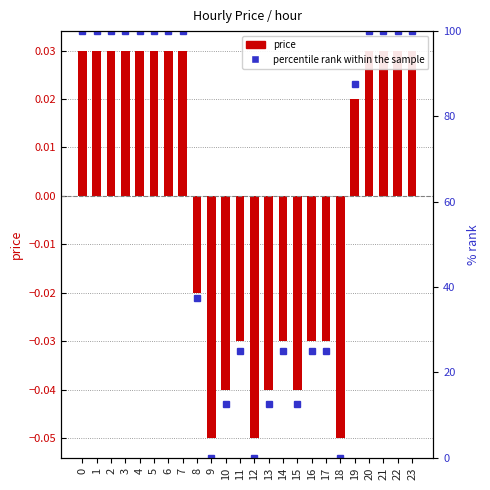

Reading left to right, list all the values displayed in this chart.

0.0	0.0	0.0	0.0	0.0	0.0	0.0	0.0	-0.0	-0.1	-0.0	-0.0	-0.1	-0.0	-0.0	-0.0	-0.0	-0.0	-0.1	0.0	0.0	0.0	0.0	0.0